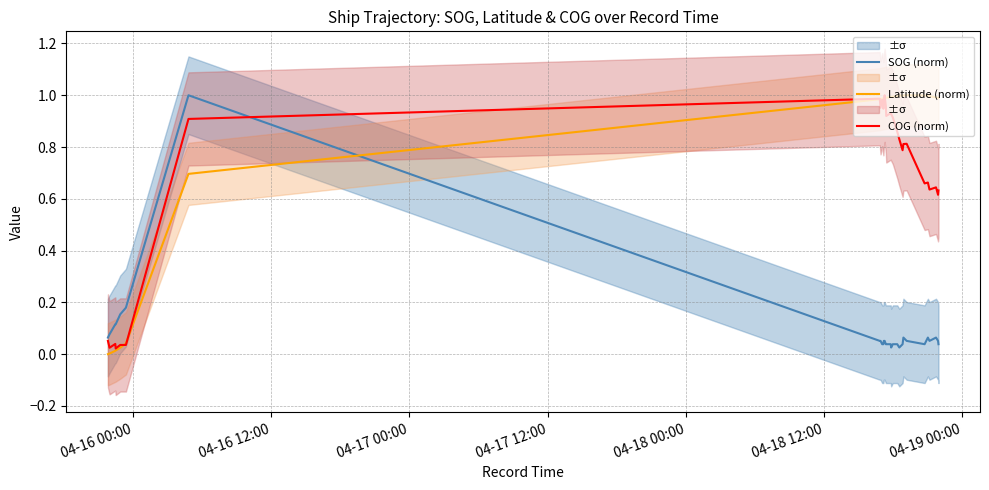

True or false: SOG (norm) has more than 0 points higher than both neighbors.

True